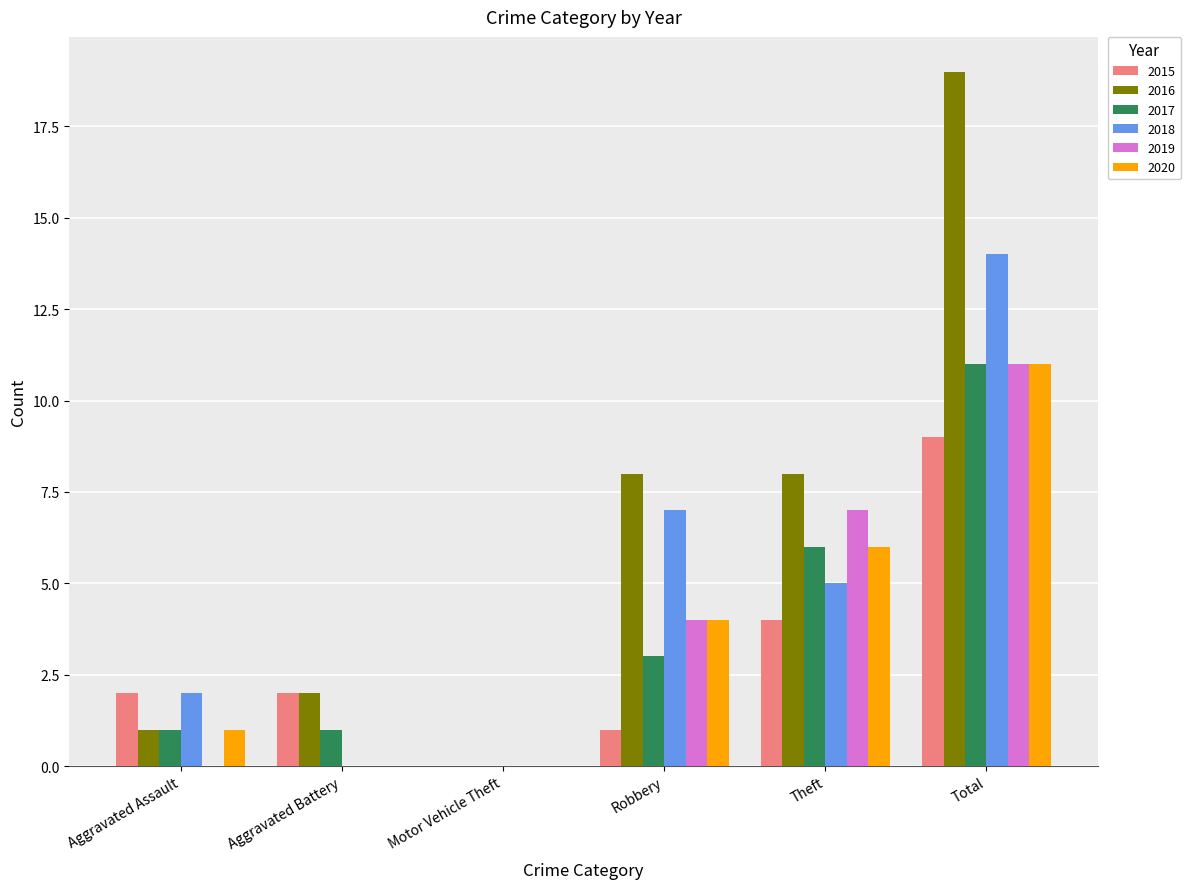

Is it true that 2018 equals 5 at Theft?

True